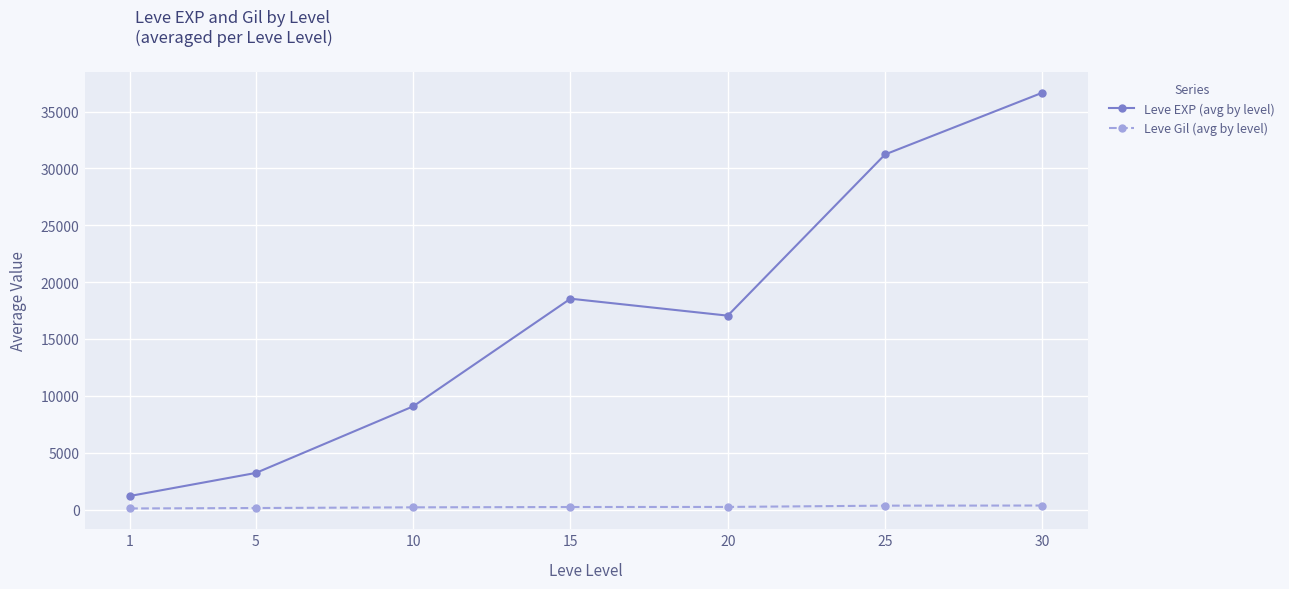

Where is the first local minimum for Leve EXP (avg by level)?

20